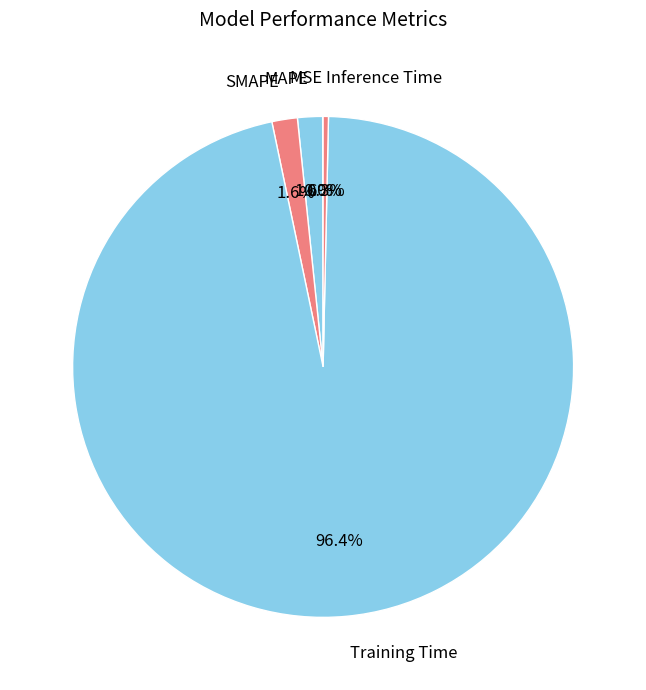

What is the largest slice in the pie chart?

Training Time